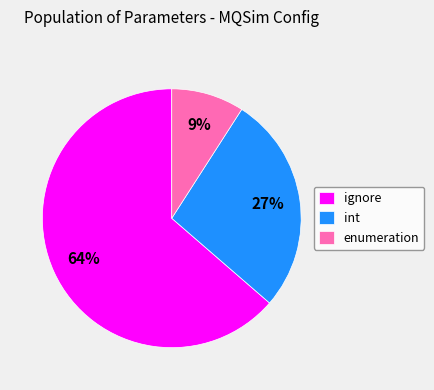

How many slices are in this pie chart?

3